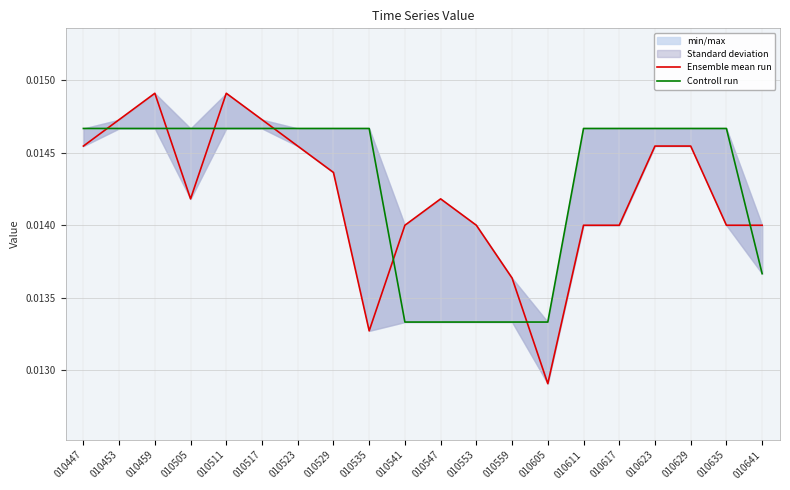

True or false: Controll run and Ensemble mean run intersect in this chart.

True